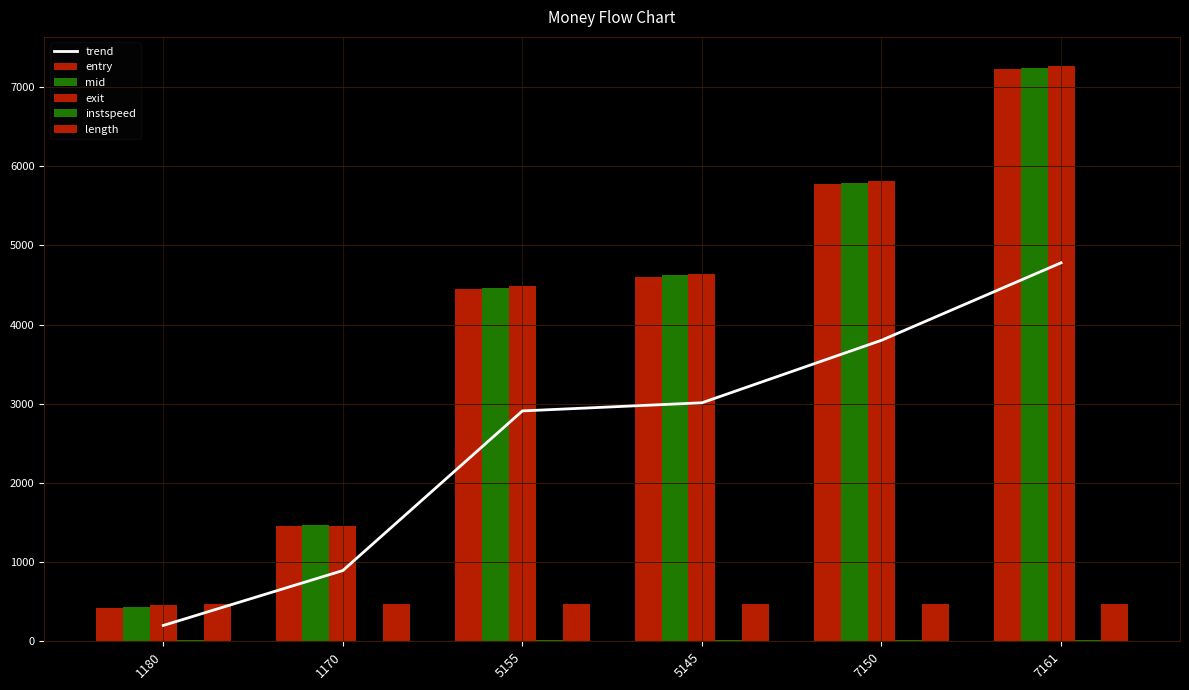

What is the greatest value displayed?

7270.3